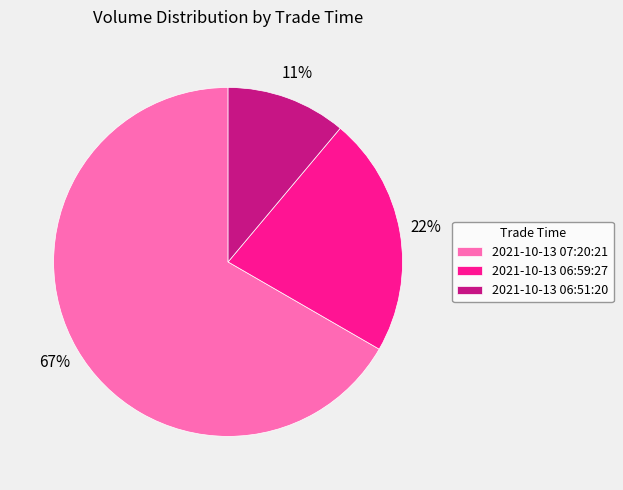

True or false: 2021-10-13 07:20:21 accounts for 67% of the total.

True